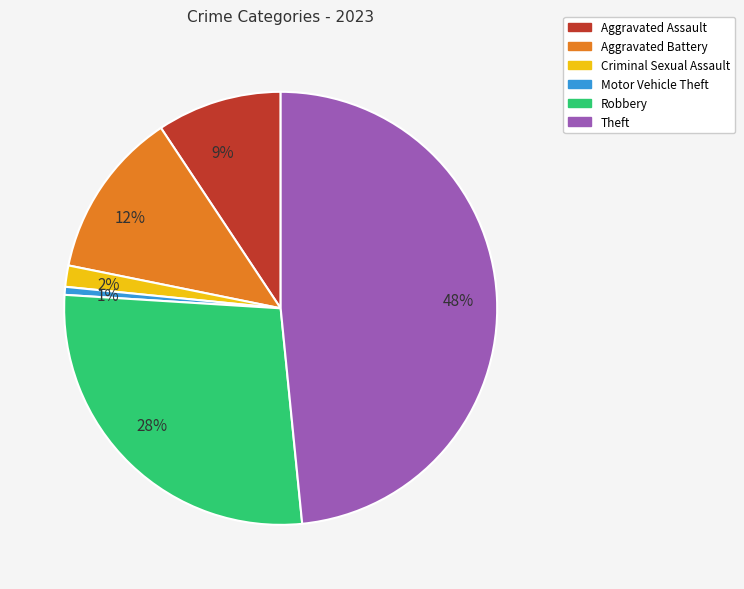

Is the sum of 1% and 48% greater than half?

No